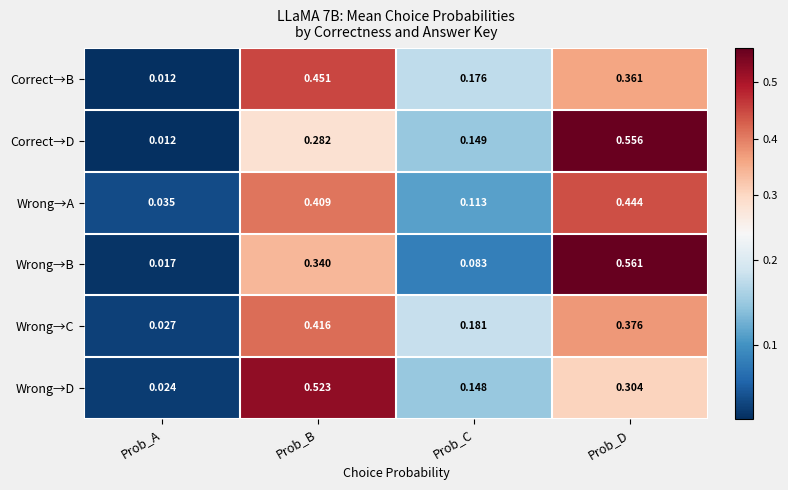

List the series in order of their peak value, lowest first.

Wrong→C, Wrong→A, Correct→B, Wrong→D, Correct→D, Wrong→B